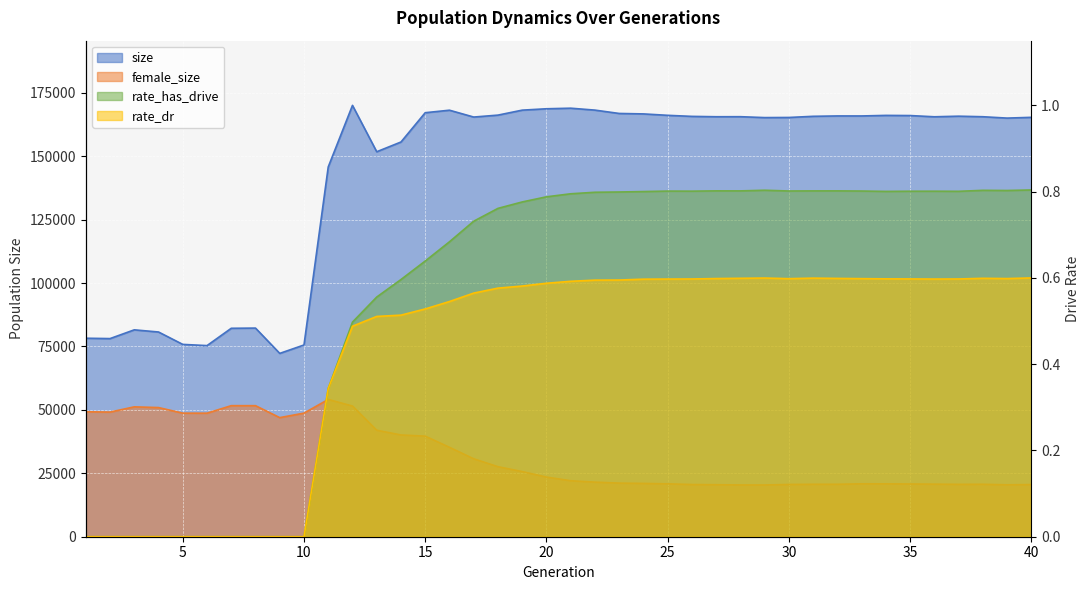

What are all the series names shown in the legend?

size, female_size, rate_has_drive, rate_dr